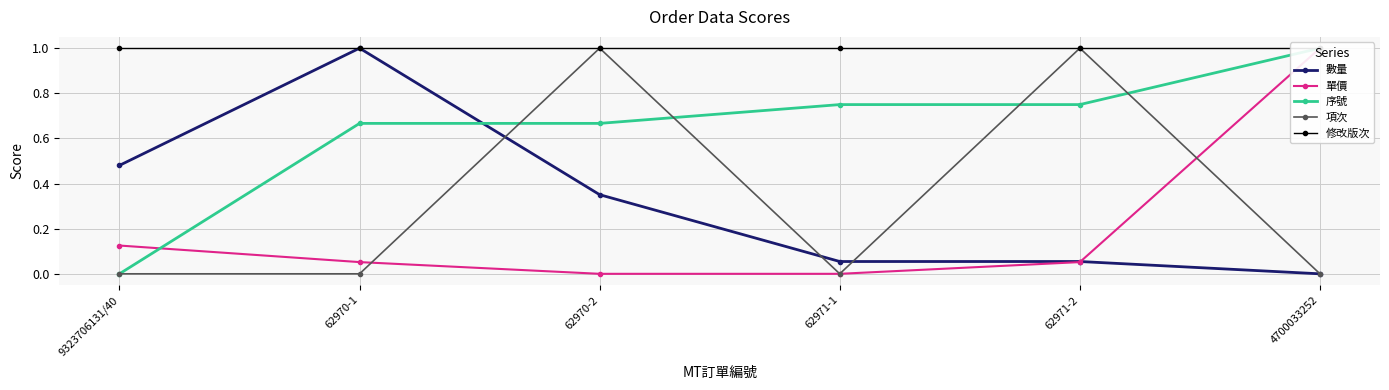

How many times do 數量 and 項次 cross each other?

3